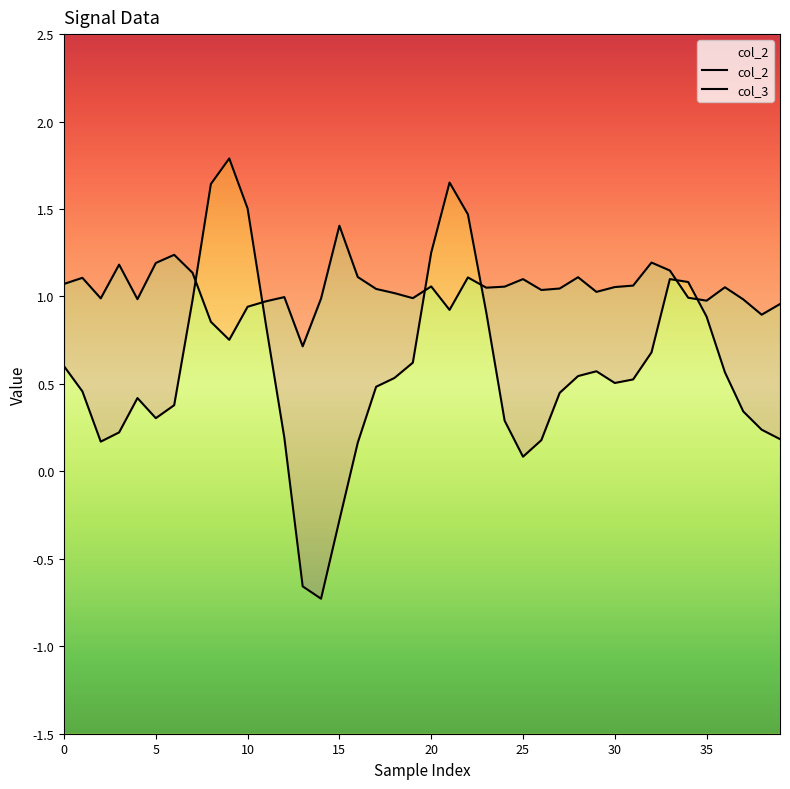

Reading left to right, extract all data points from this chart.

col_2: 1.1	1.1	1.0	1.2	1.0	1.2	1.2	1.1	0.9	0.8	0.9	1.0	1.0	0.7	1.0	1.4	1.1	1.0	1.0	1.0	1.1	0.9	1.1	1.1	1.1	1.1	1.0	1.0	1.1	1.0	1.1	1.1	1.2	1.1	1.0	1.0	1.1	1.0	0.9	1.0
col_3: 0.6	0.5	0.2	0.2	0.4	0.3	0.4	1.0	1.6	1.8	1.5	0.8	0.2	-0.7	-0.7	-0.3	0.2	0.5	0.5	0.6	1.3	1.7	1.5	0.9	0.3	0.1	0.2	0.4	0.5	0.6	0.5	0.5	0.7	1.1	1.1	0.9	0.6	0.3	0.2	0.2